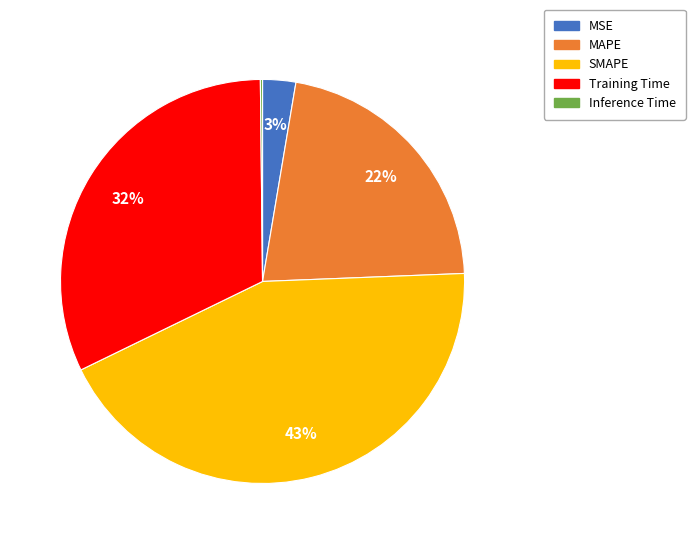

To the nearest percent, what portion does MSE represent?

3%